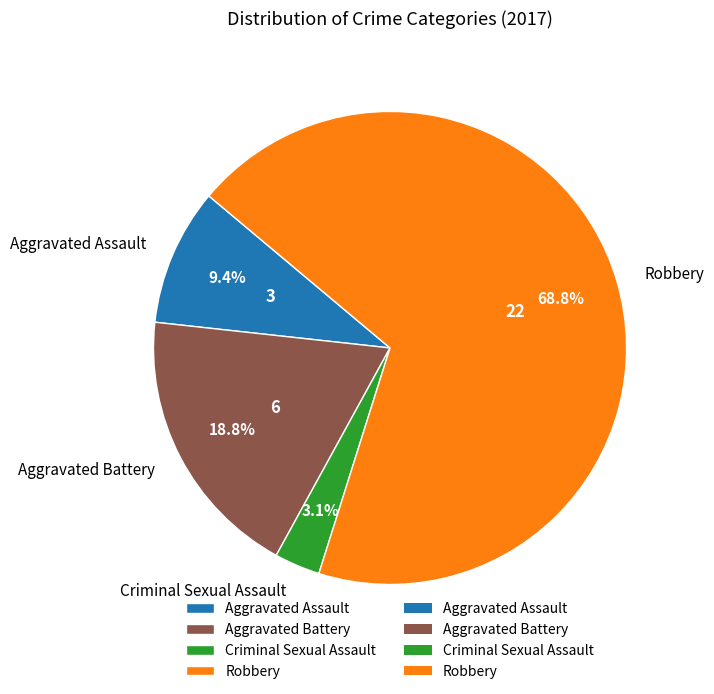

Which slice is the largest?

Robbery